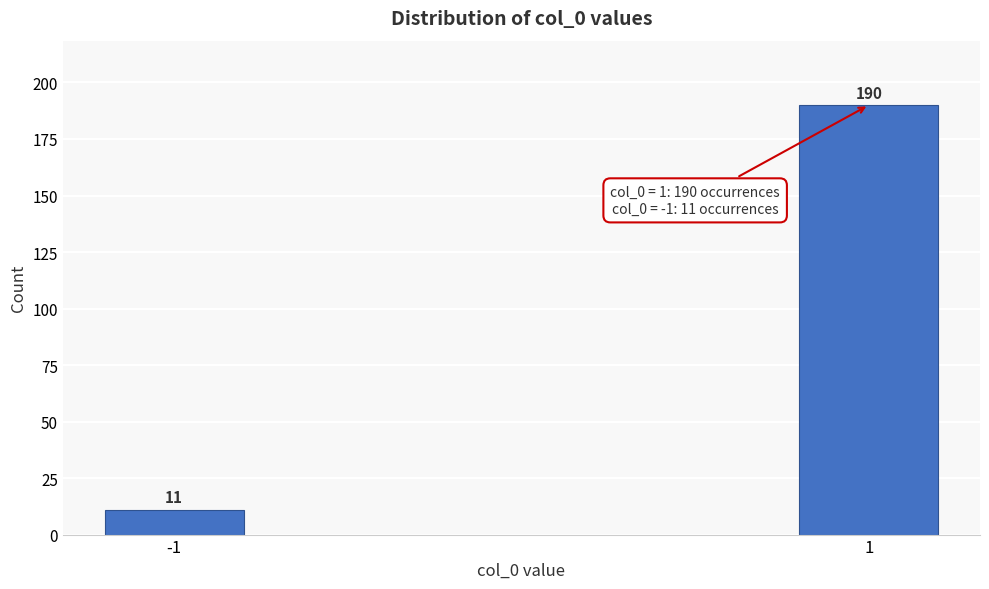

Reading right to left, transcribe all the data shown in this chart.

190	11